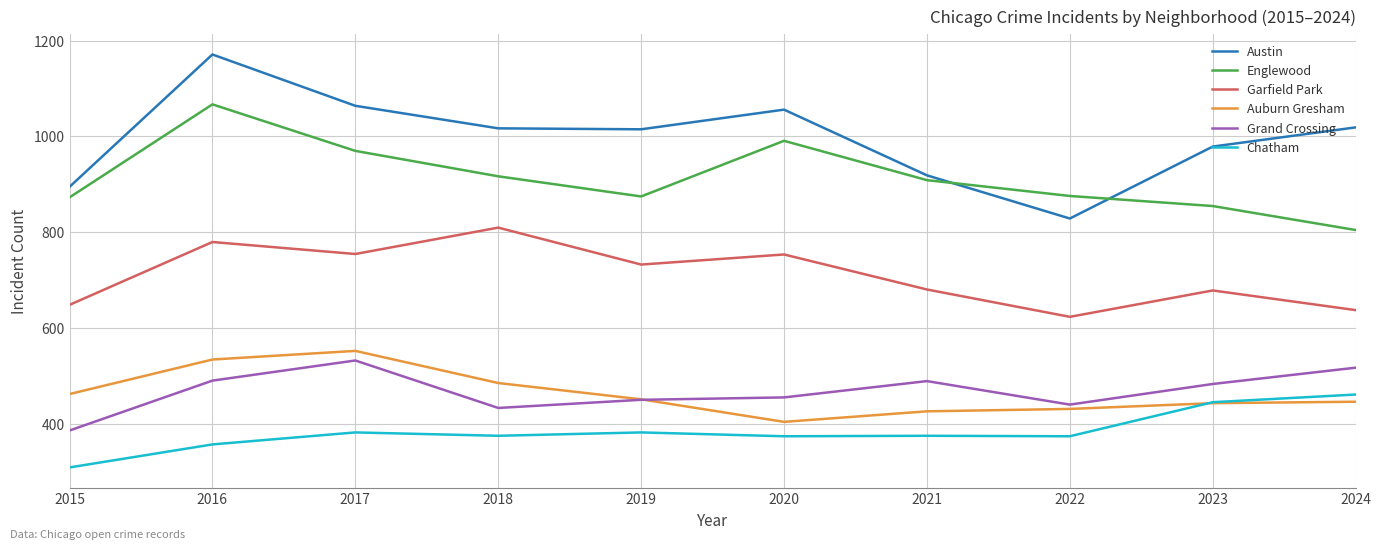

At which label does Auburn Gresham reach its peak?

2017